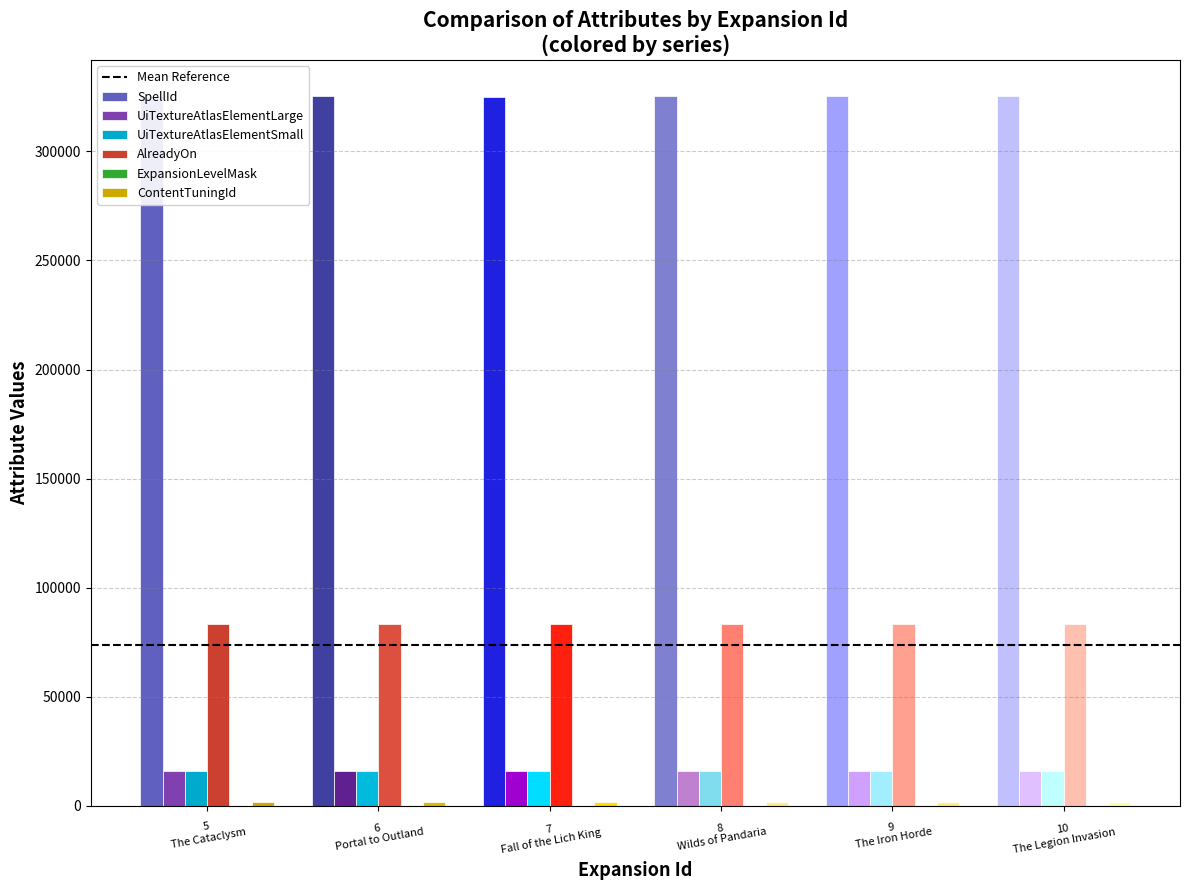

What is the maximum value shown in the chart?

325539